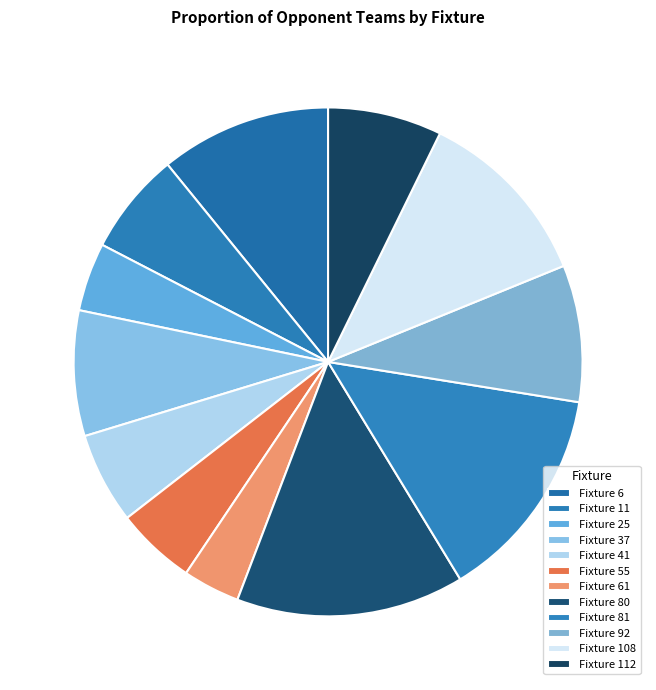

Count the number of slices in the pie.

12